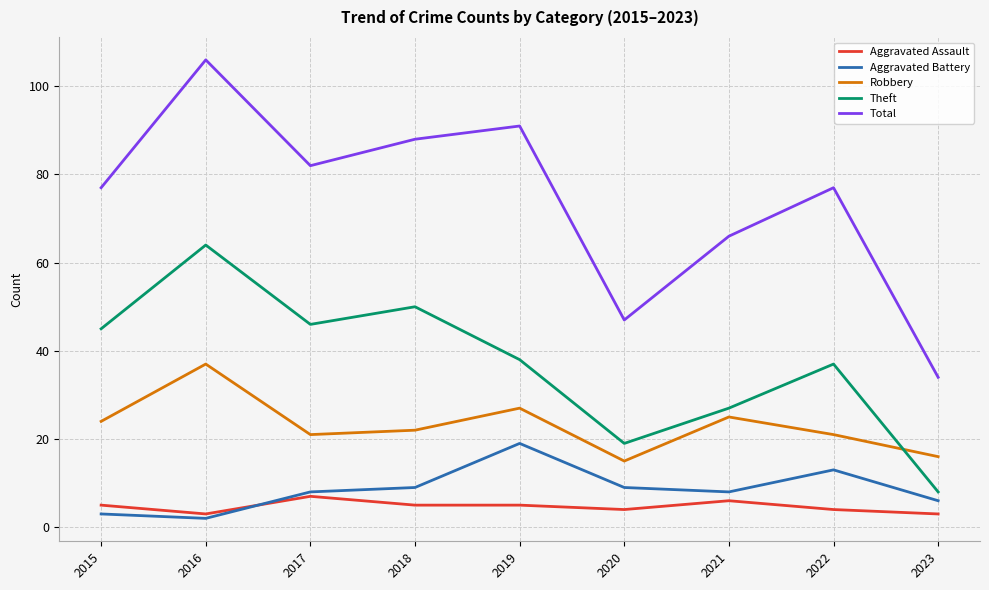

True or false: Theft and Aggravated Battery intersect in this chart.

False